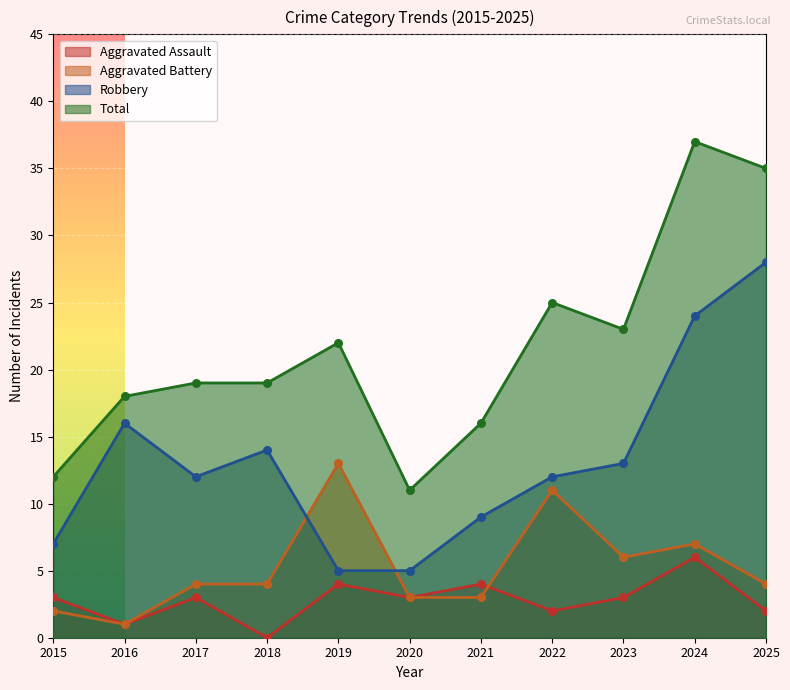

Which series contains the highest Y value?

Total